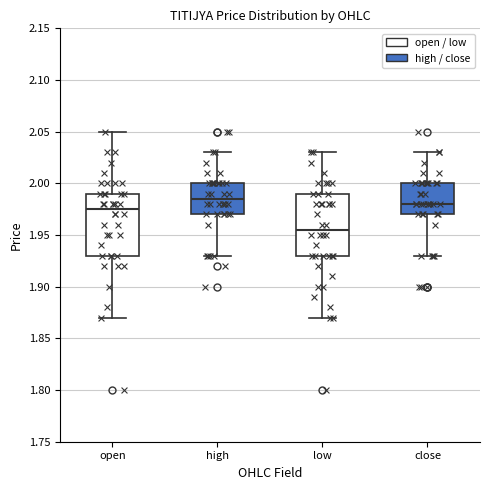

Reading left to right, read every box against the y-axis: the position of its median line, the range the box covers, and the ends of its whiskers. The values are not printed on the chart, so give them approximately, as read against the axis.

open: median 1.975, box 1.930 to 1.990, whiskers 1.870 to 2.050
high: median 1.985, box 1.970 to 2.000, whiskers 1.930 to 2.030
low: median 1.955, box 1.930 to 1.990, whiskers 1.870 to 2.030
close: median 1.980, box 1.970 to 2.000, whiskers 1.930 to 2.030